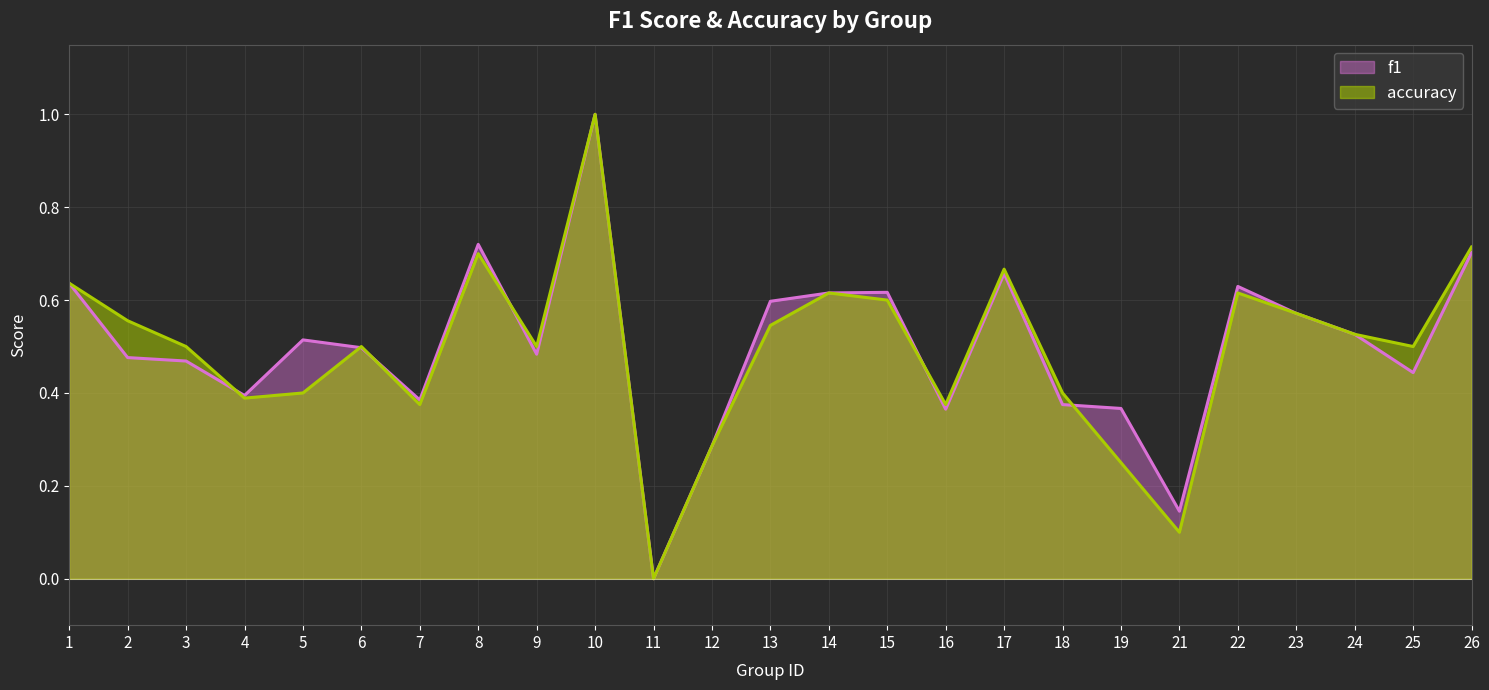

At which label does accuracy reach its peak?

10